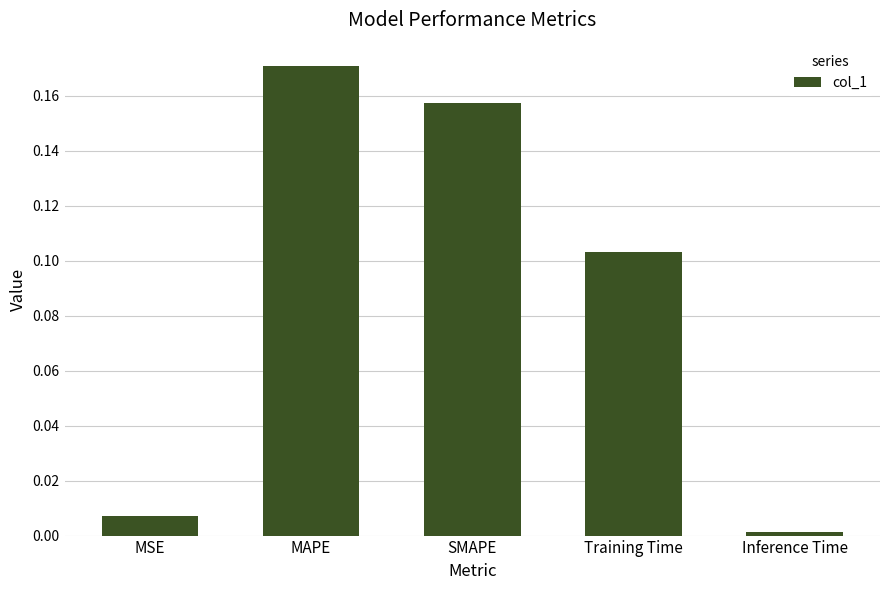

Where is the data nearest to the value 0?

Inference Time